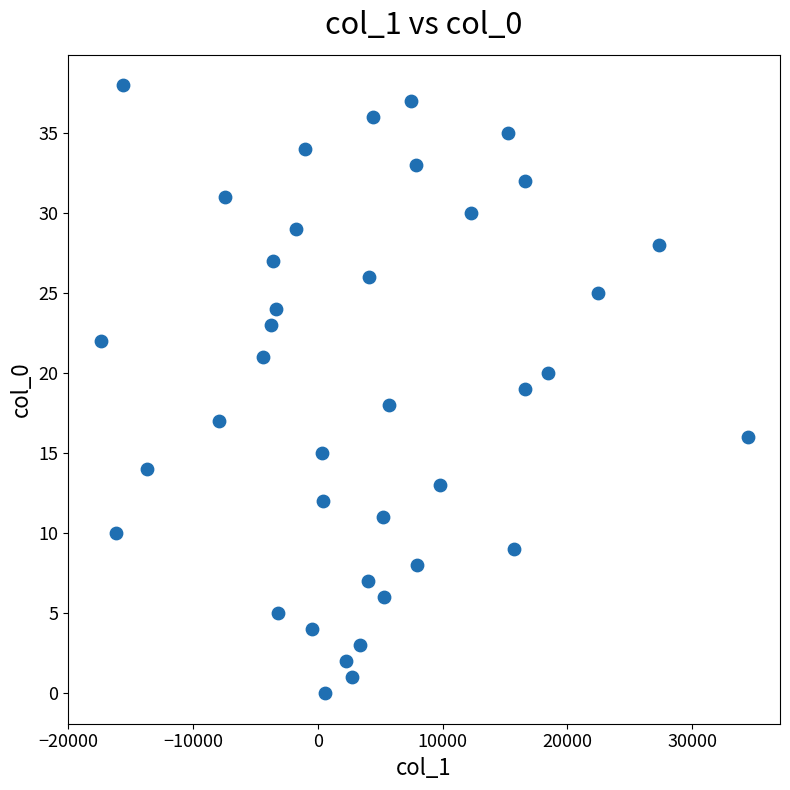

What is the range of Y values (max minus min)?

38